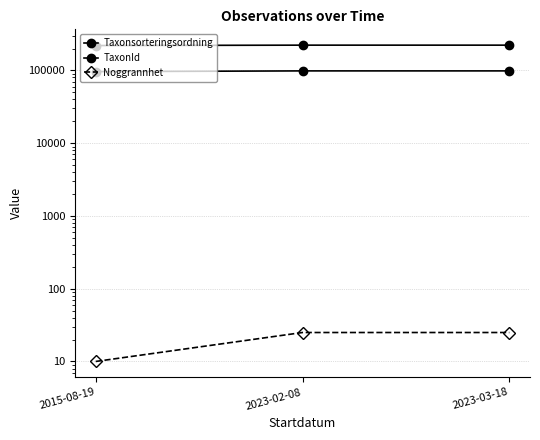

How many categories are shown in the chart?

3